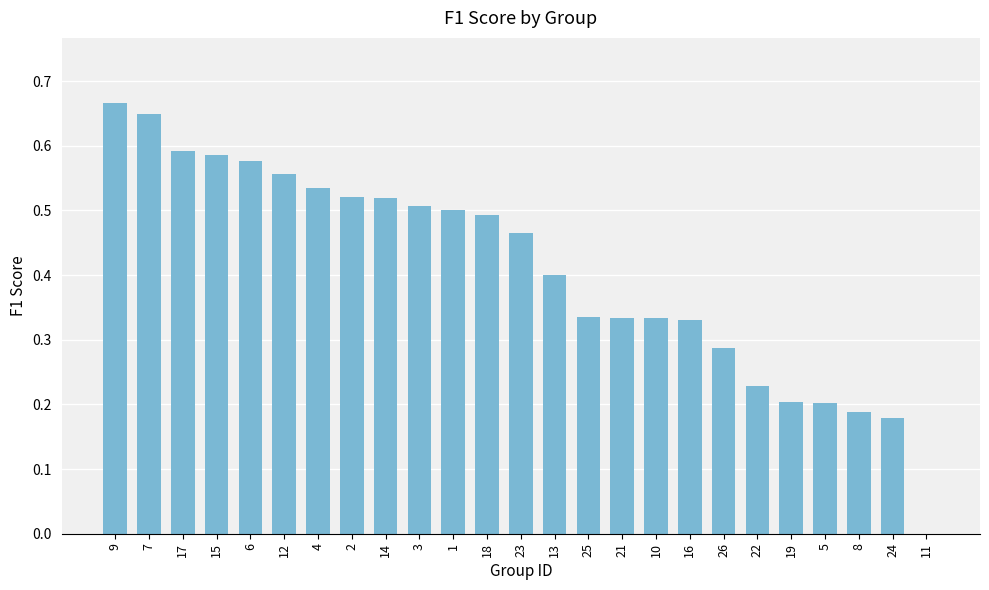

Which label corresponds to the largest value in the chart?

9